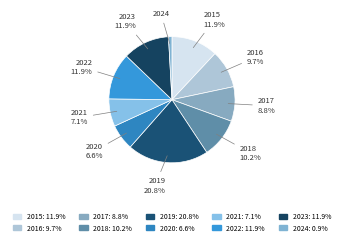

To the nearest percent, what is the difference between the largest and smallest slice percentages?

20%